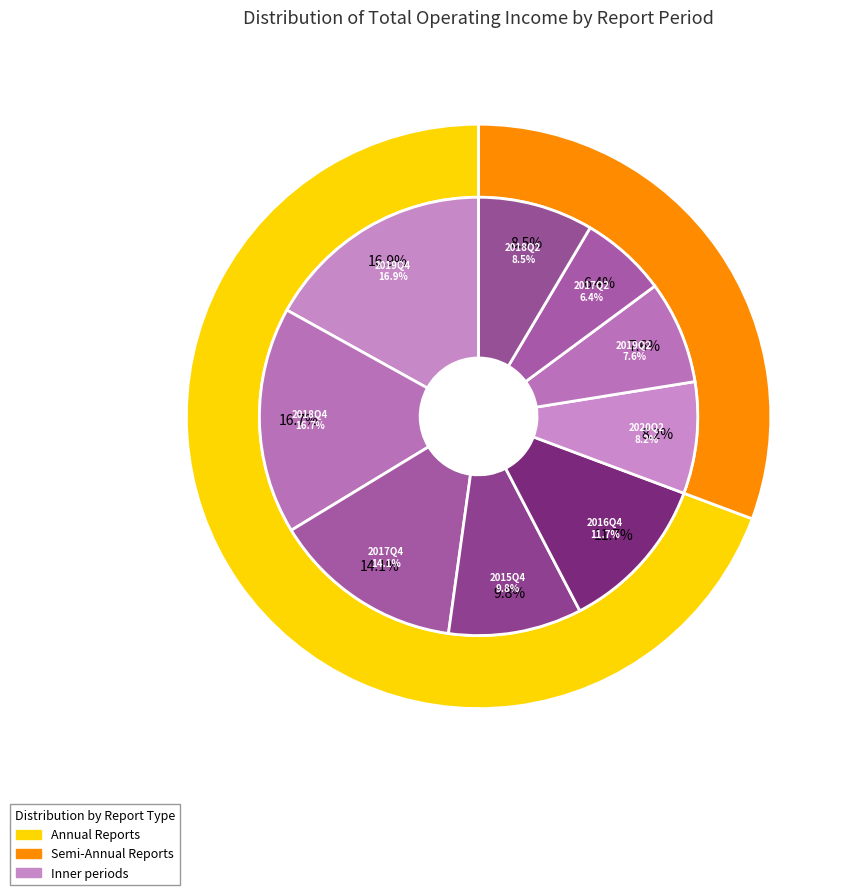

Does 2015Q4 represent more than half of the total?

No